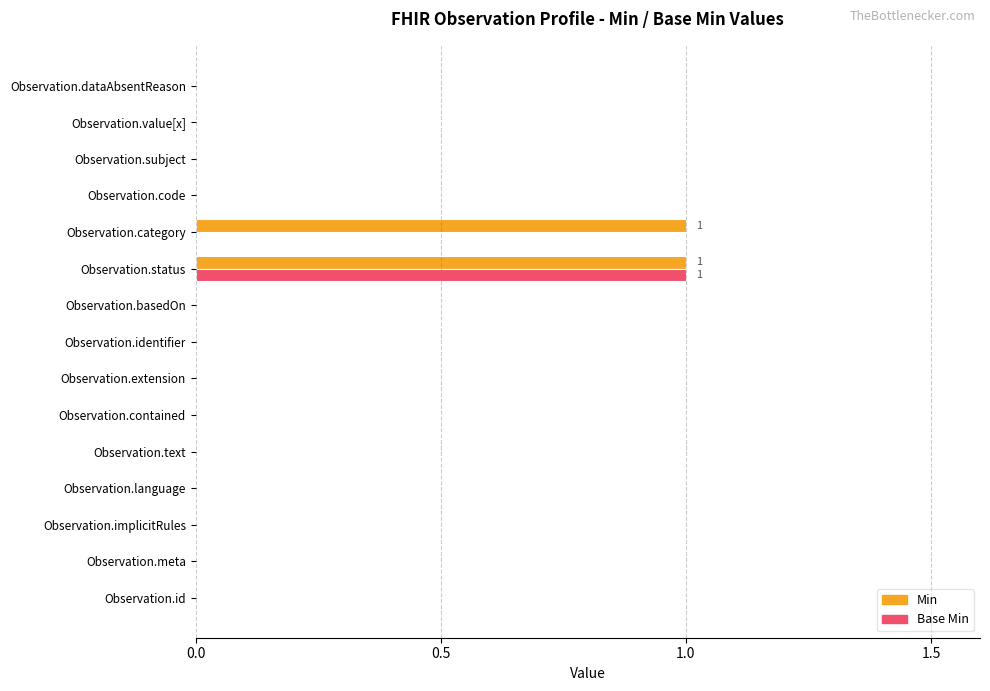

True or false: Min has a value of 1 at Observation.category.

True